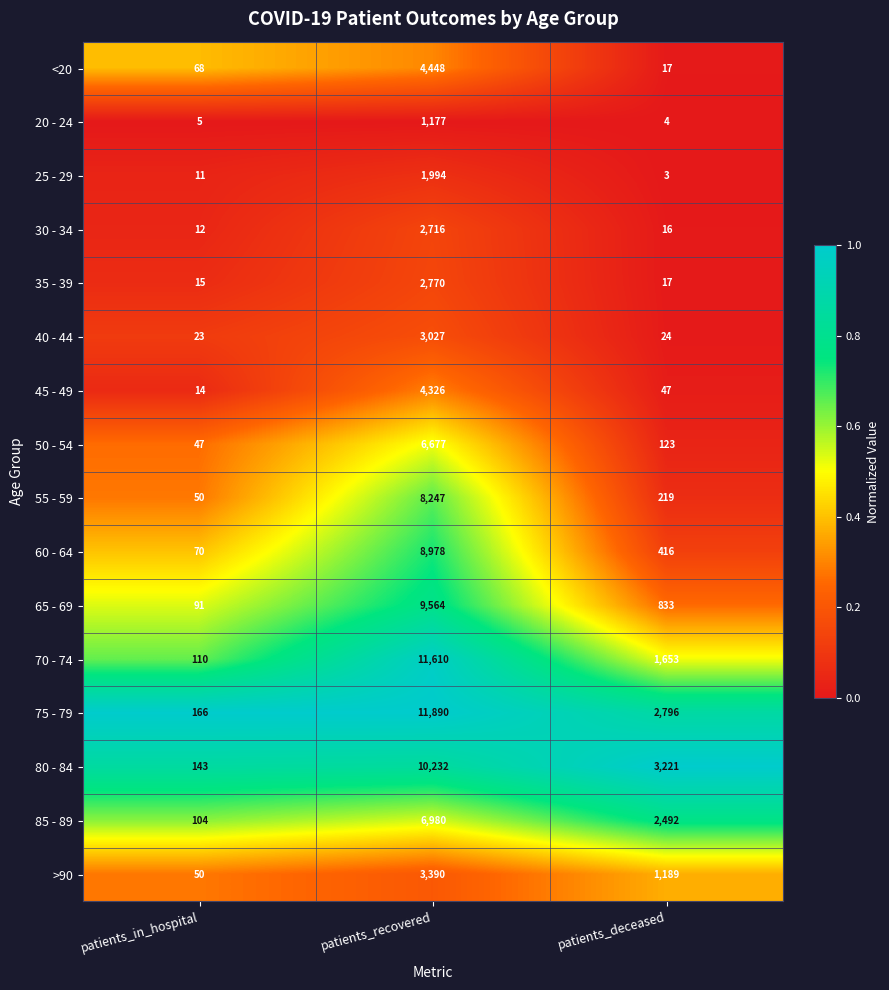

Which series has the largest total across all categories?

75 - 79